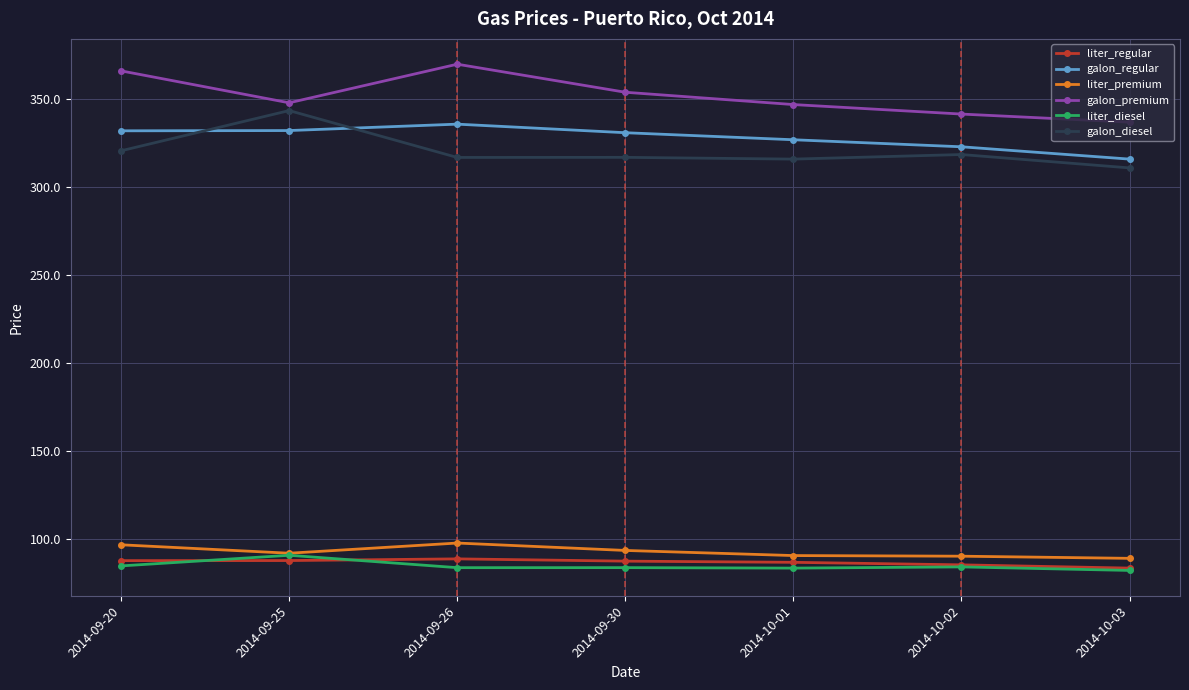

What is the difference between the highest and lowest values at 2014-09-26?

286.1